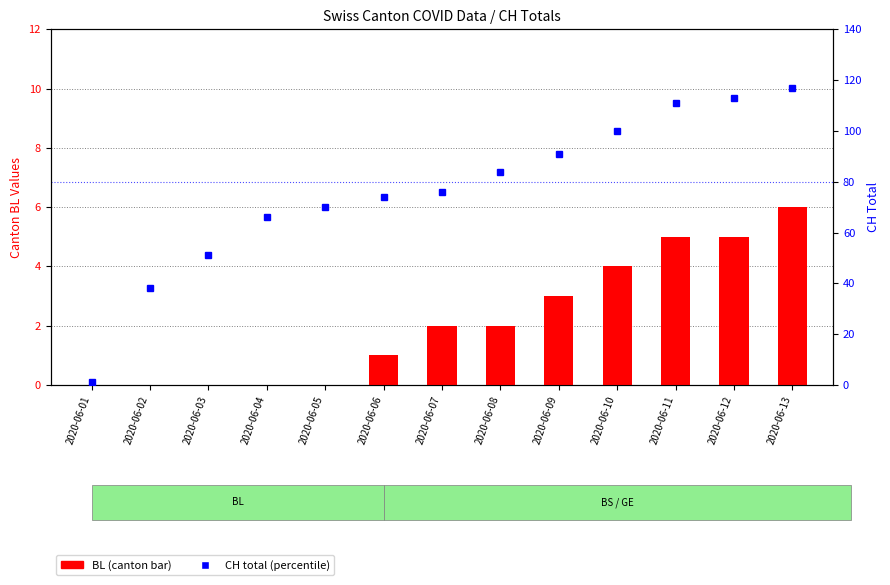

Reading left to right, extract all data points from this chart.

BL: 0	0	0	0	0	1	2	2	3	4	5	5	6
CH total: 1	38	51	66	70	74	76	84	91	100	111	113	117